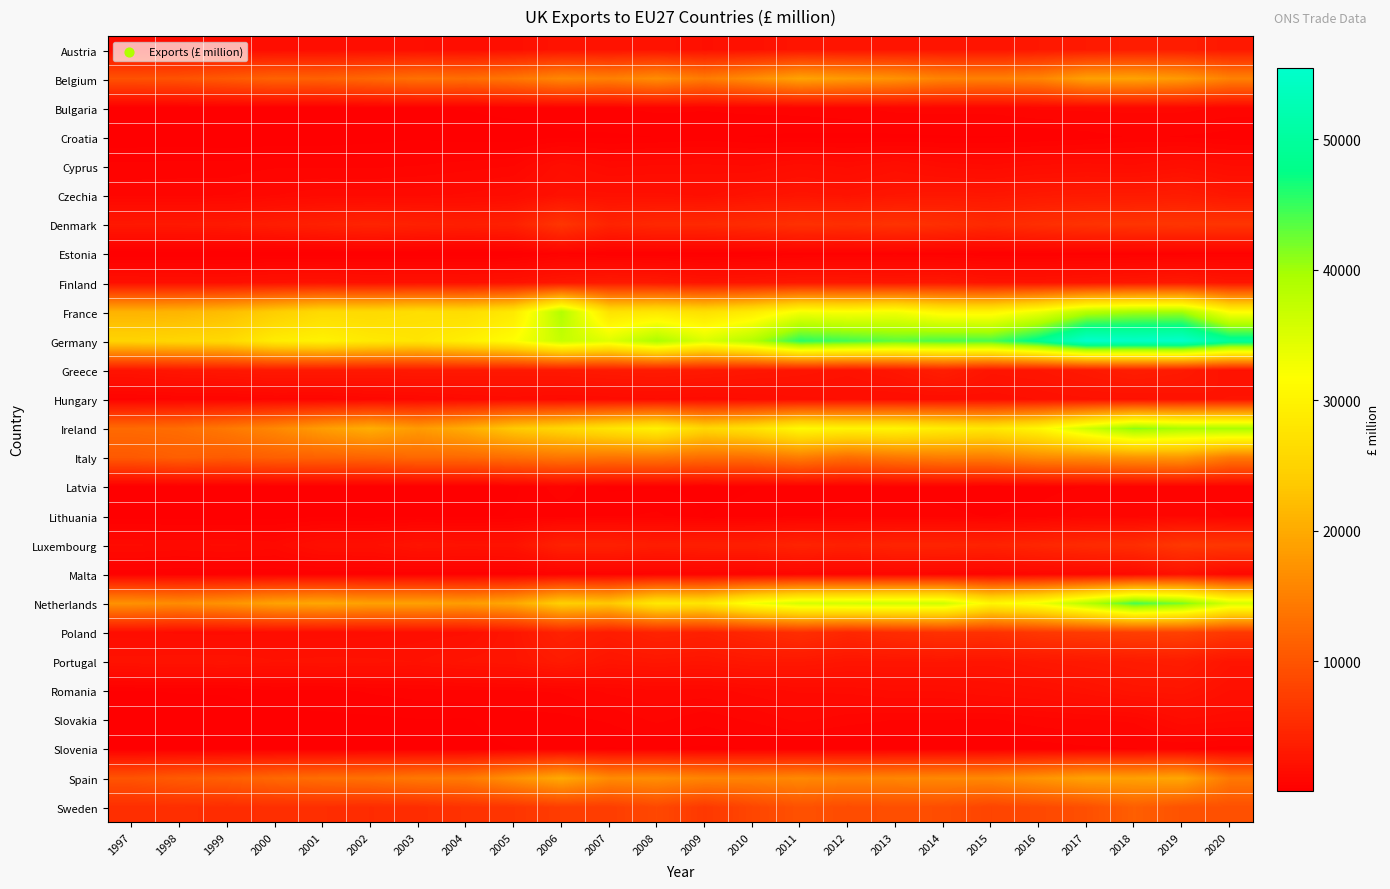

Count the number of categories in the chart.

24